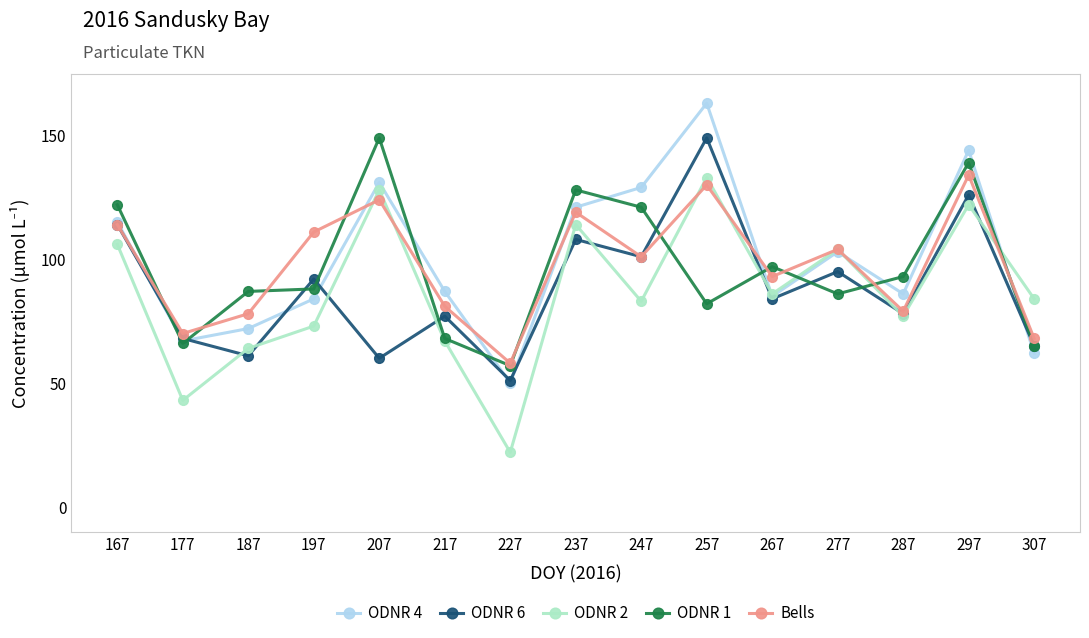

True or false: Bells has more than 0 interior local peaks.

True